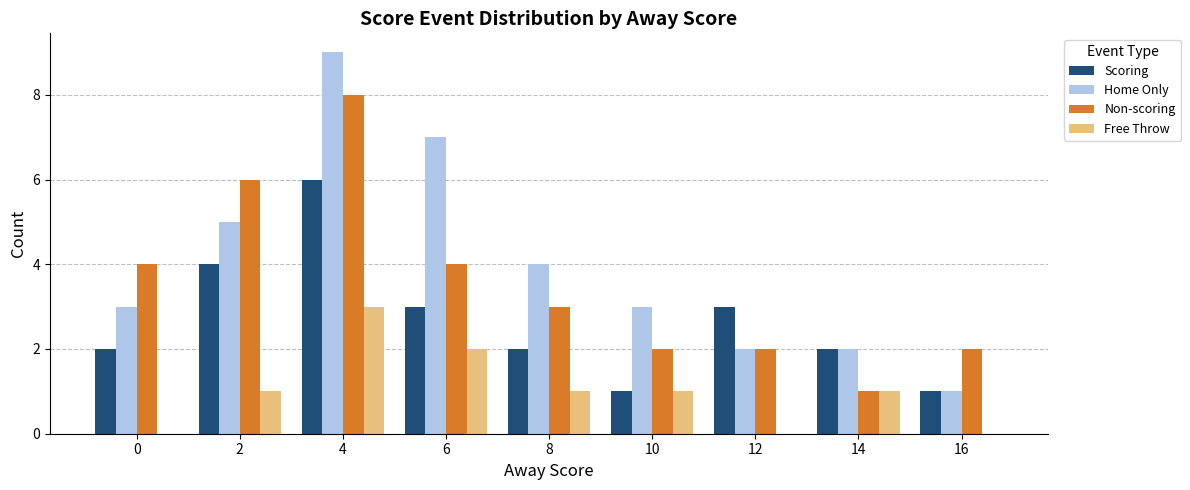

Count the number of data series in this chart.

4